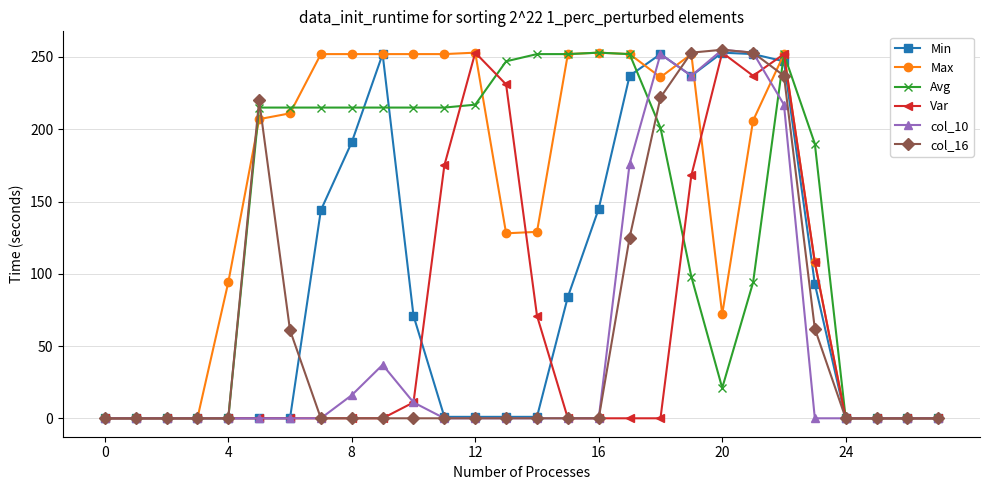

What is the maximum value for Var?

253